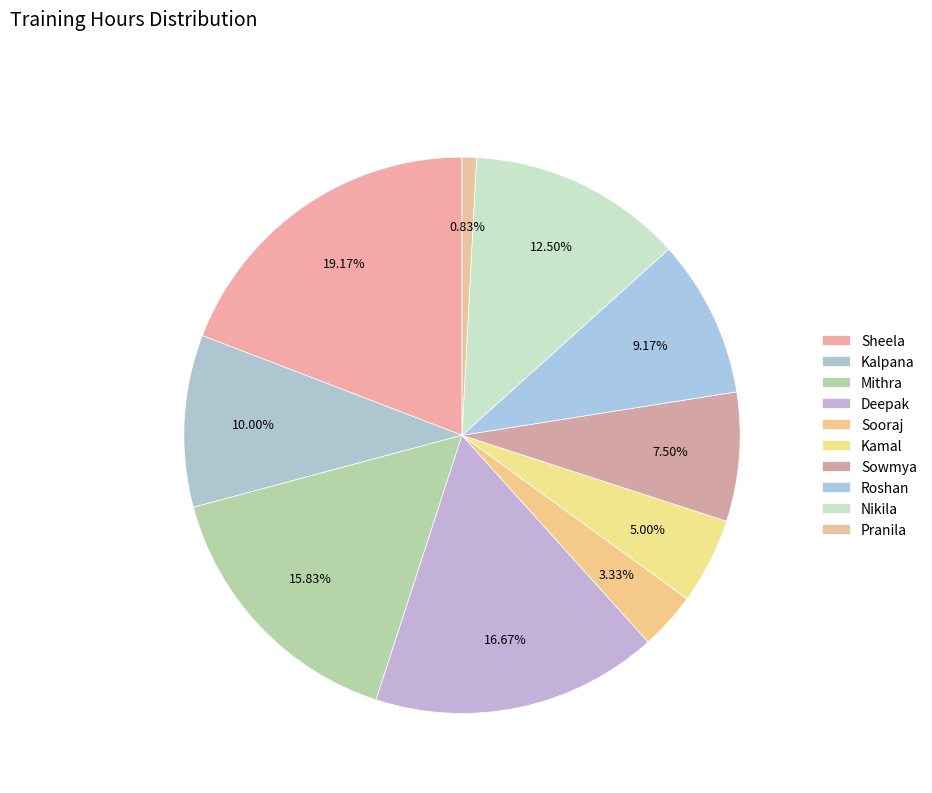

To the nearest percent, what is the difference between the largest and smallest slice percentages?

18%